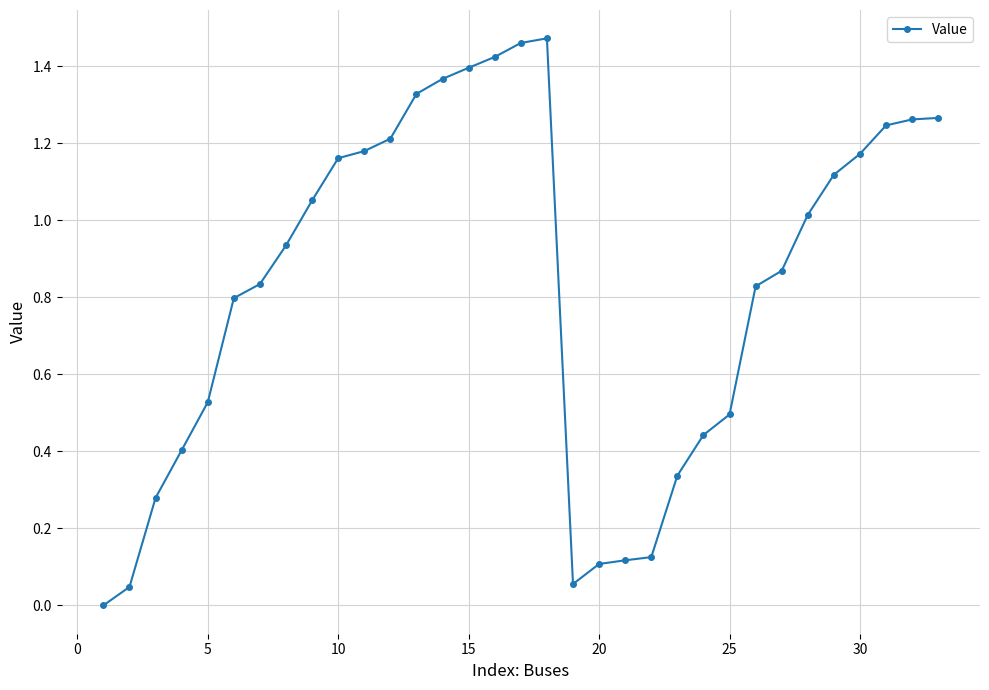

How many points are lower than both their immediate neighbors (excluding endpoints)?

1